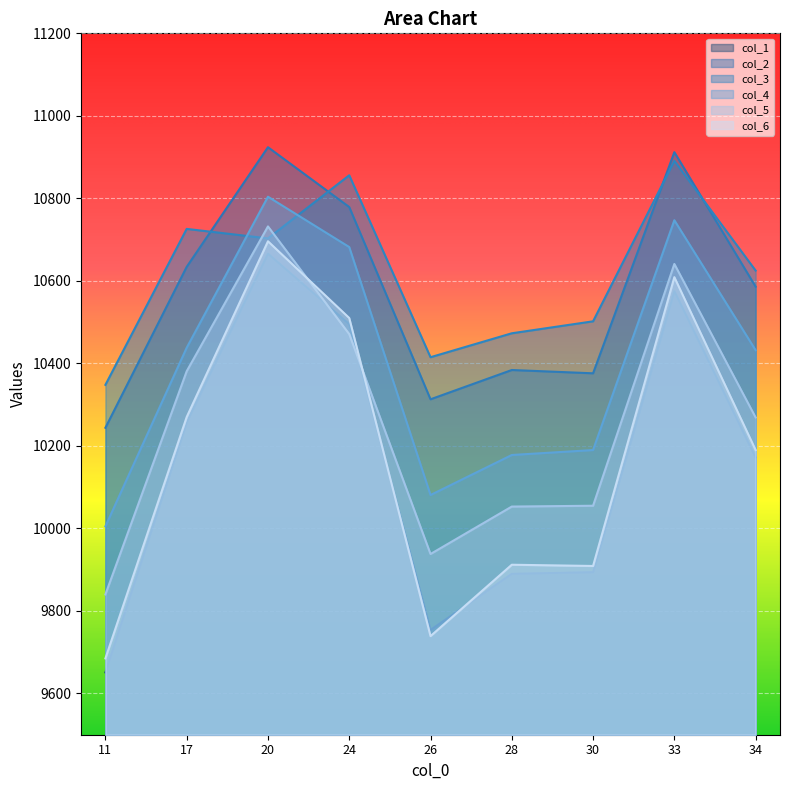

At which category does col_3 reach its first local peak?

17